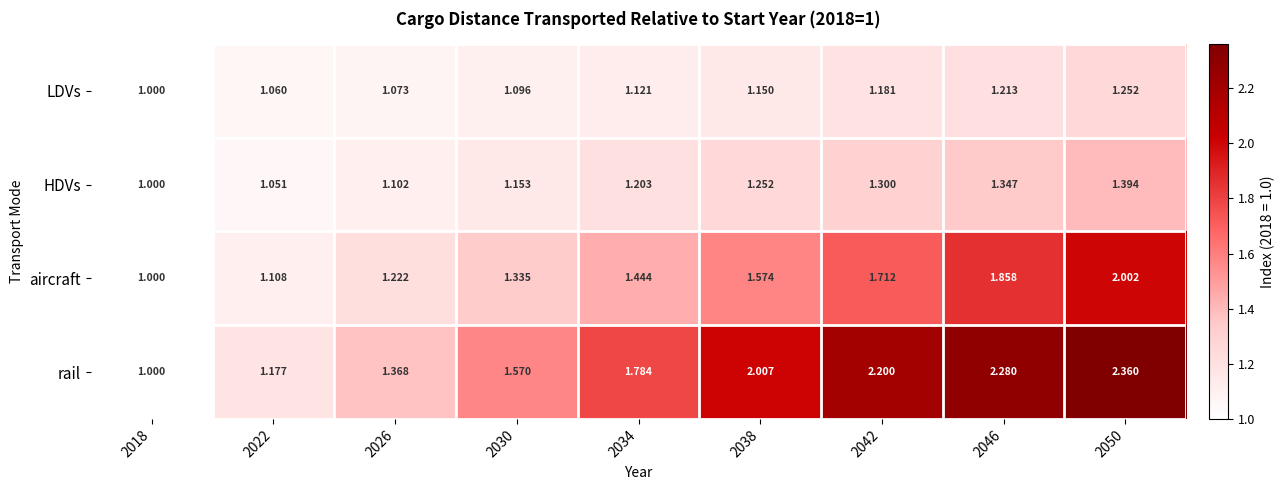

Which series has the largest total across all categories?

rail